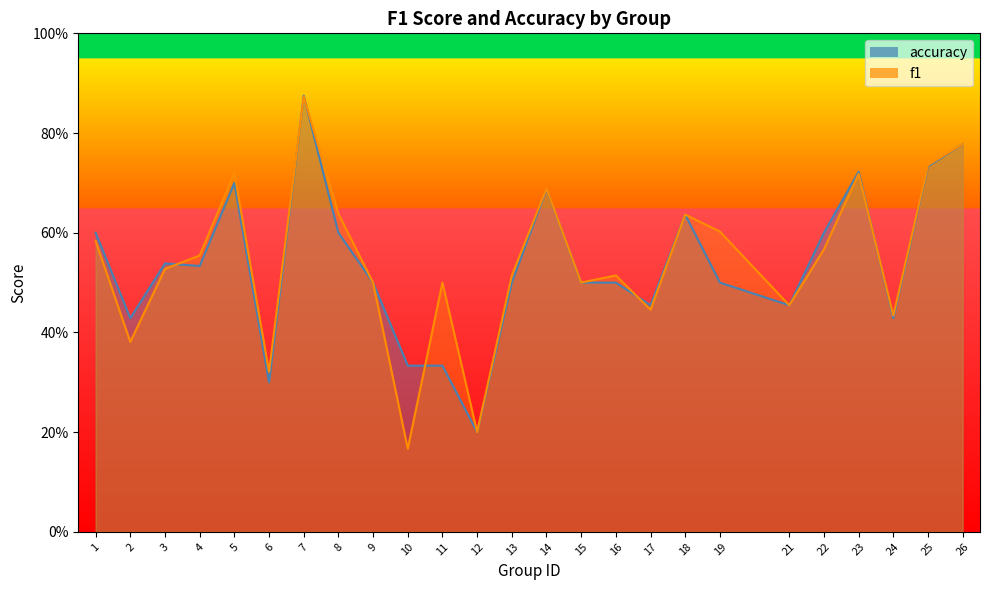

At which label does accuracy reach its peak?

7